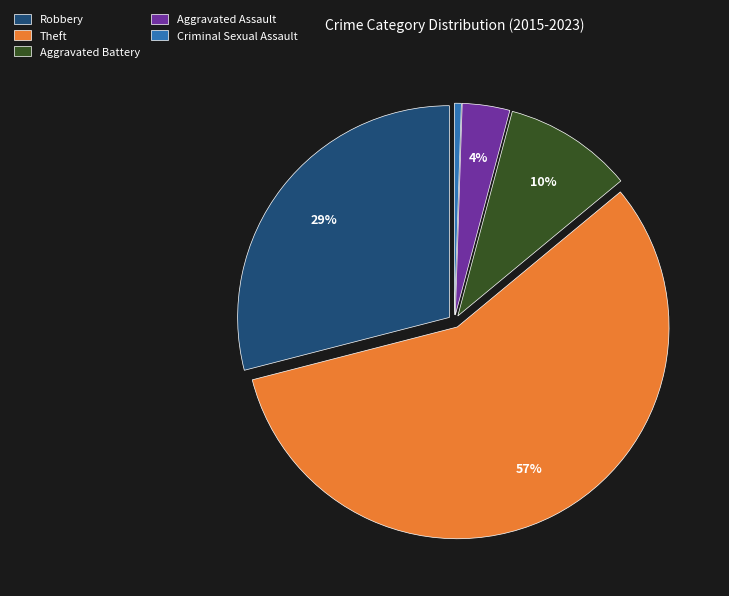

Which category has the biggest portion of the pie?

Theft